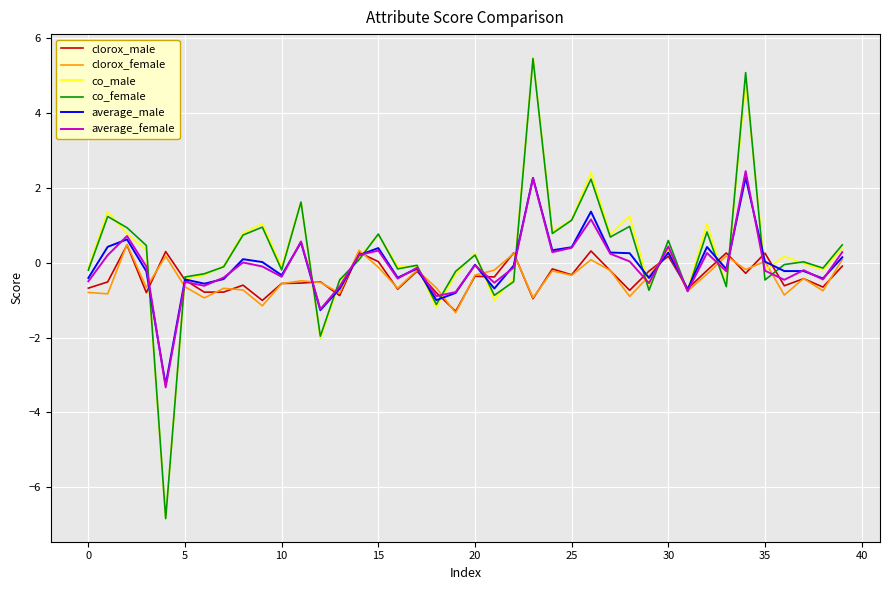

What is the maximum value shown in the chart?

5.5